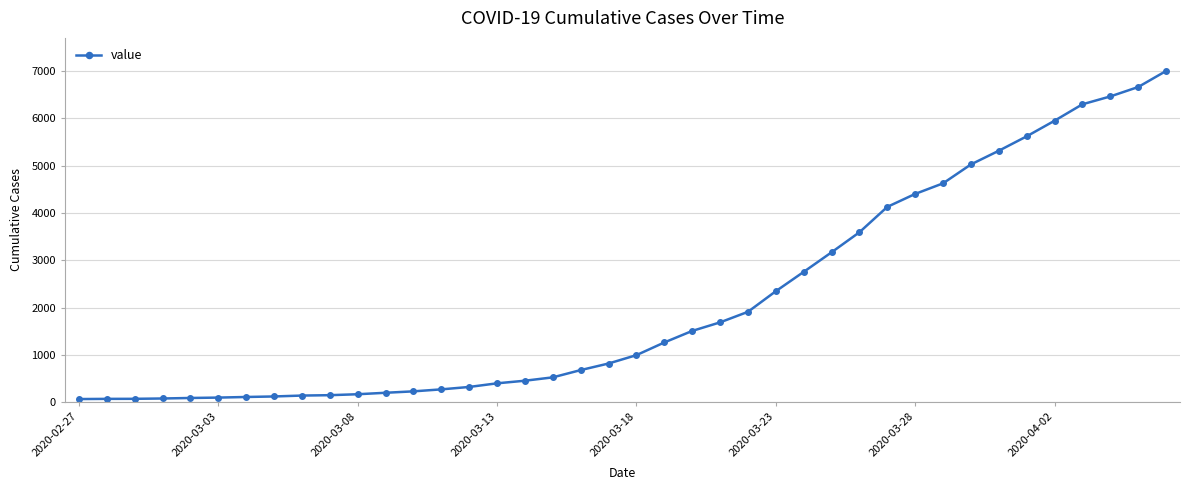

What is the sum of all values?

85732